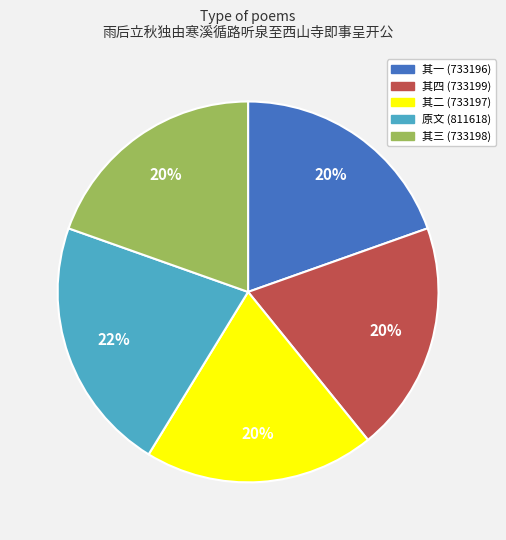

Is there a majority slice in this chart?

No